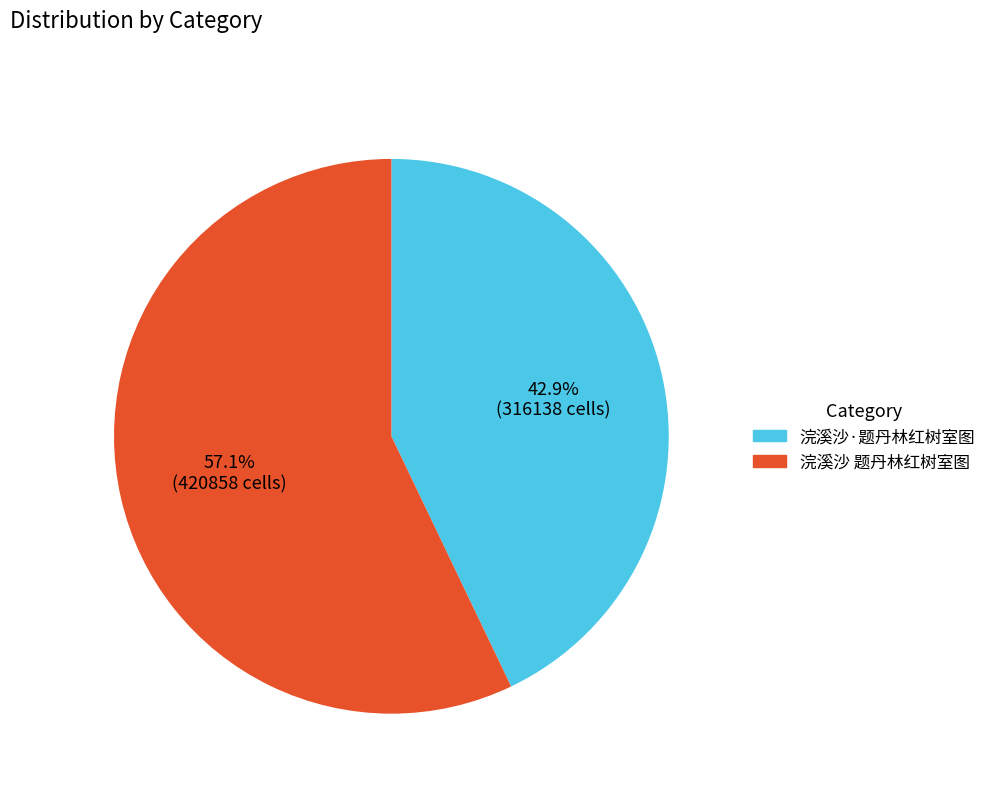

Do 浣溪沙·题丹林红树室图 and 浣溪沙 题丹林红树室图 together represent more than half of the pie?

Yes